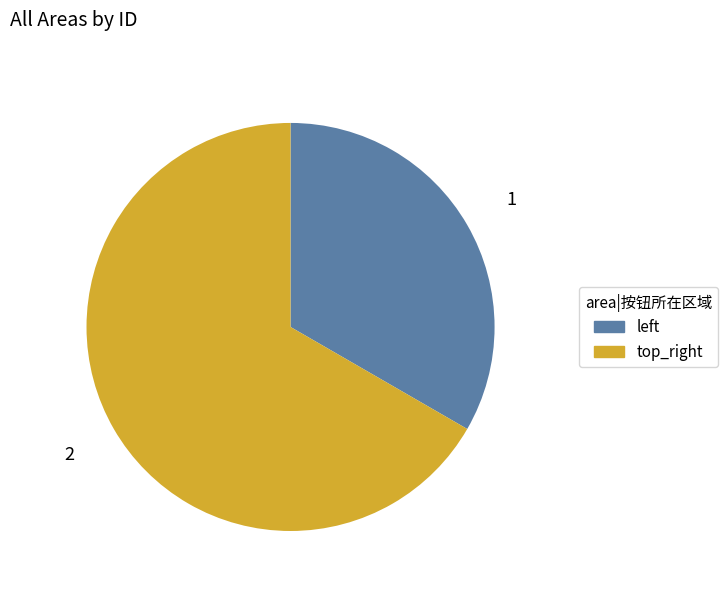

The top_right slice represents 60% of the pie. True or false?

False